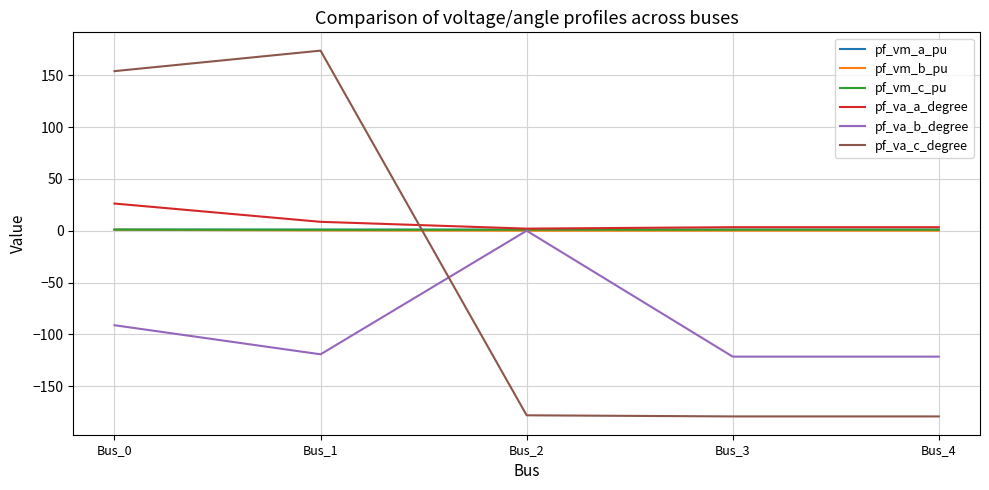

Which series changed the most between Bus_0 and Bus_3?

pf_va_c_degree